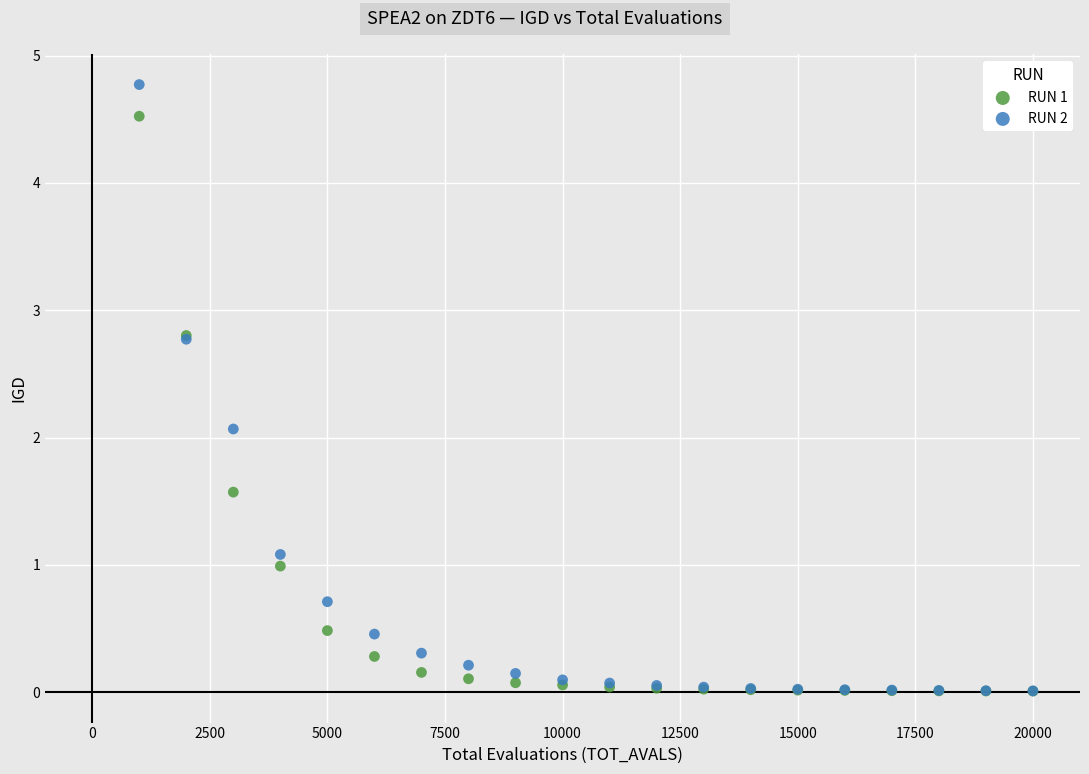

Across all series, what Y value is closest to 2?

2.1